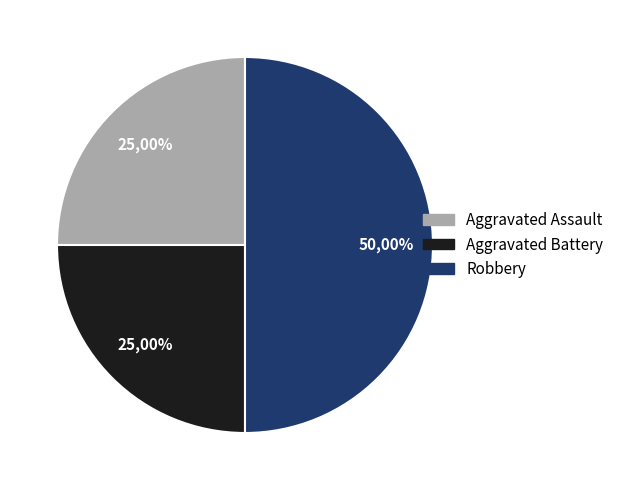

To the nearest percent, what portion does Aggravated Battery represent?

25%